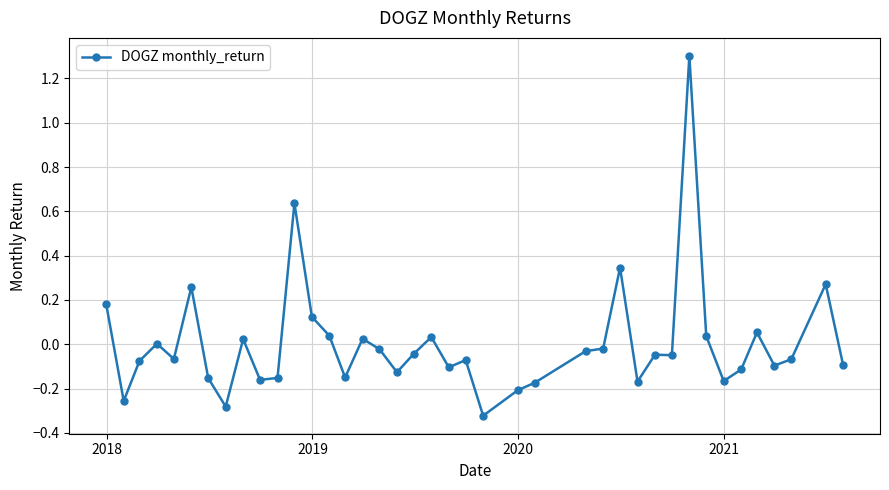

What is the greatest value displayed?

1.3